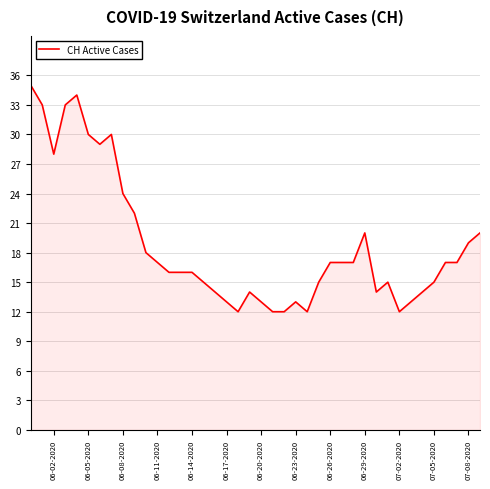

What is the difference between the maximum and minimum values?

23